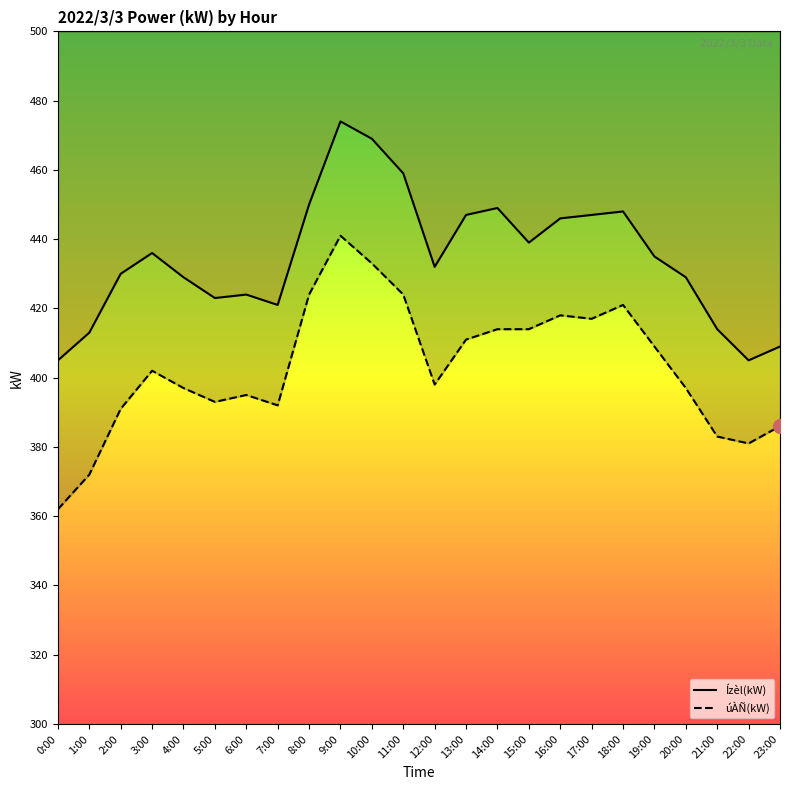

True or false: Ízèl(kW) has more than 2 points higher than both neighbors.

True